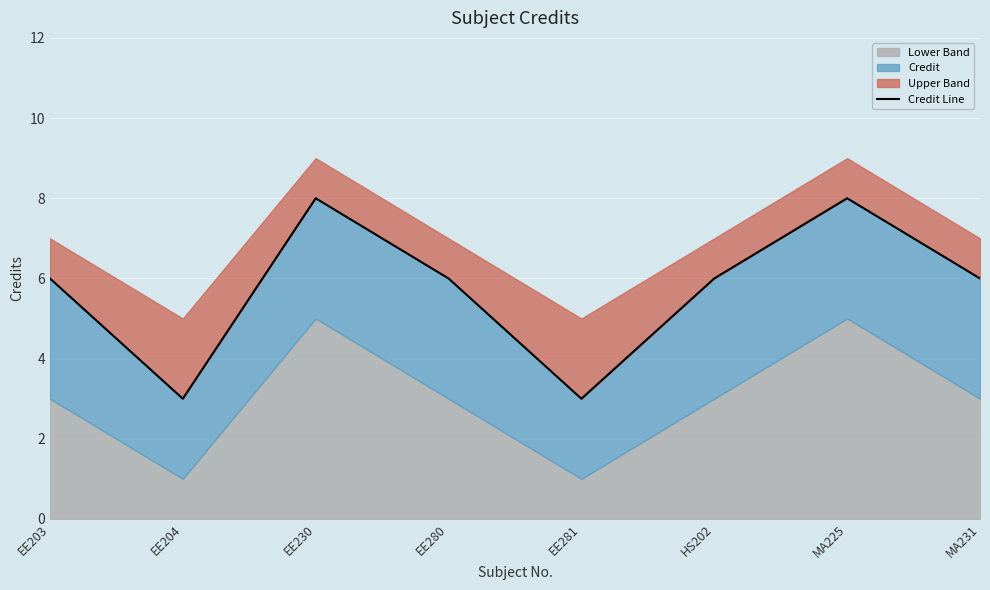

Does the chart display data point markers on the line(s)?

No